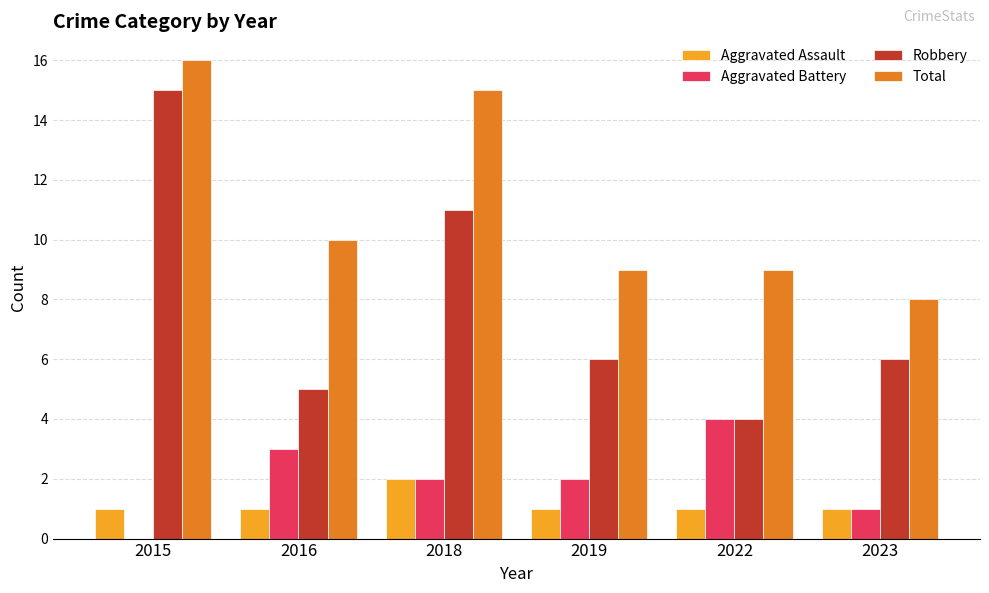

How many groups of bars are there?

6